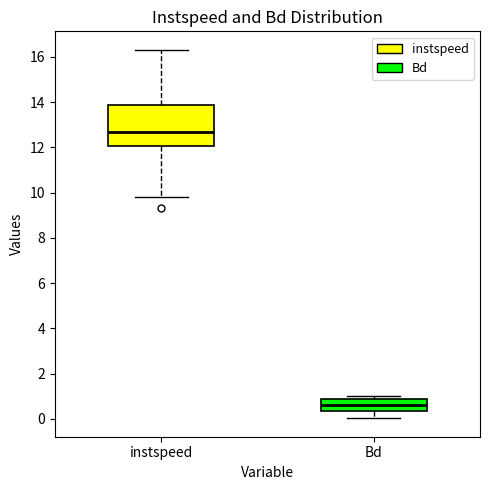

Reading left to right, transcribe this box plot: for each box, give where its median line is, the range the box spans, and where its two whiskers end, as read against the y-axis. The values are not printed on the chart, so give them approximately, as read against the axis.

instspeed: median 12.6, box 12.0 to 13.8, whiskers 9.8 to 16.4
Bd: median 0.6, box 0.4 to 0.8, whiskers 0.0 to 1.0